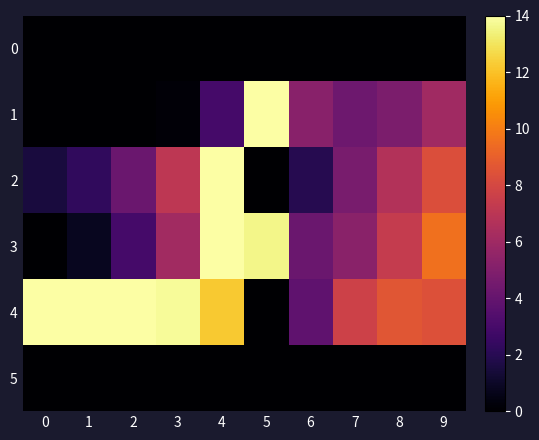

Reading left to right, what are all the values shown in this chart?

0: 0=0.0	1=0.0	2=0.0	3=0.0	4=0.0	5=0.0	6=0.0	7=0.0	8=0.0	9=0.0
1: 0=0.0	1=0.0	2=0.0	3=0.2	4=2.9	5=14.0	6=5.2	7=4.3	8=4.8	9=6.1
2: 0=1.5	1=2.3	2=4.2	3=7.1	4=14.0	5=0.0	6=1.9	7=4.7	8=6.7	9=8.3
3: 0=0.0	1=0.8	2=2.9	3=6.1	4=14.0	5=13.6	6=4.2	7=5.3	8=7.4	9=9.6
4: 0=14.0	1=14.0	2=14.0	3=13.8	4=12.2	5=0.0	6=3.8	7=7.7	8=8.6	9=8.4
5: 0=0.0	1=0.0	2=0.0	3=0.0	4=0.0	5=0.0	6=0.0	7=0.0	8=0.0	9=0.0